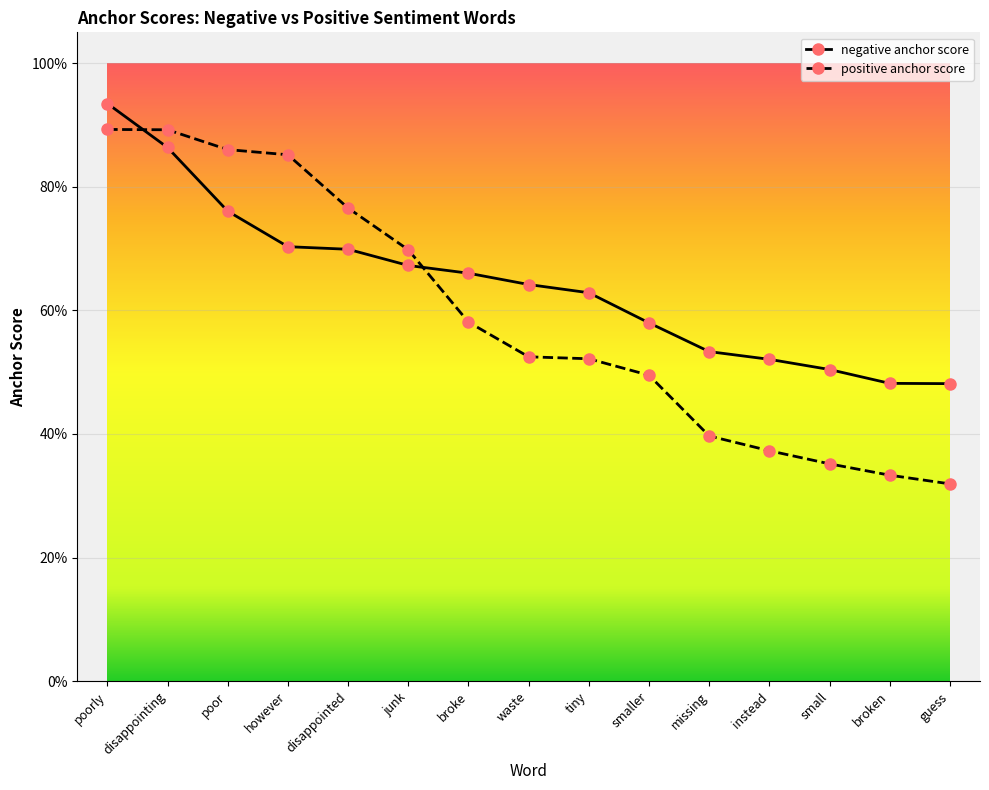

What are all the series names shown in the legend?

negative anchor score, positive anchor score